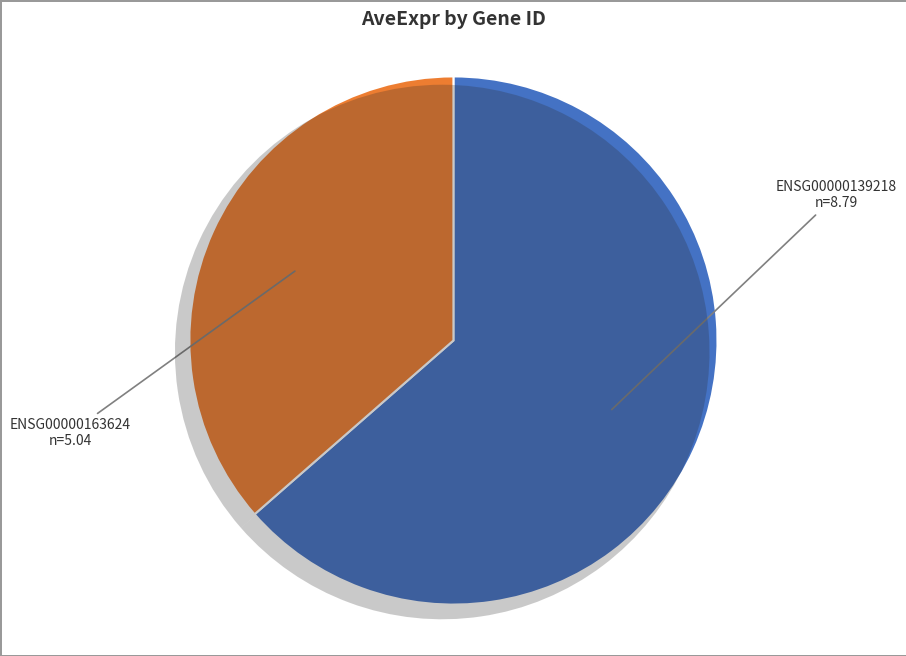

Rank the categories by value from highest to lowest.

ENSG00000139218, ENSG00000163624